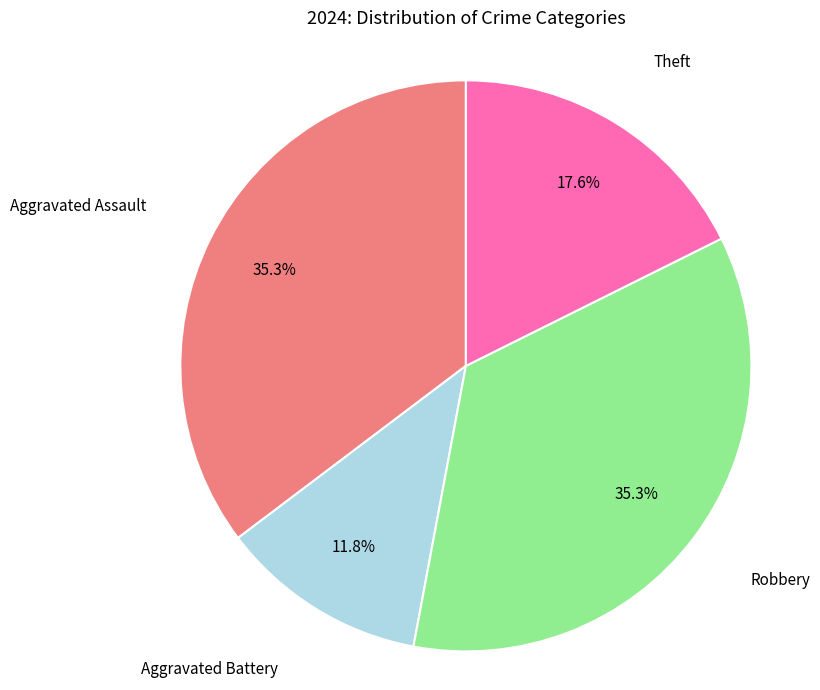

What is the ratio of the value at Theft to the value at Robbery?

0.5